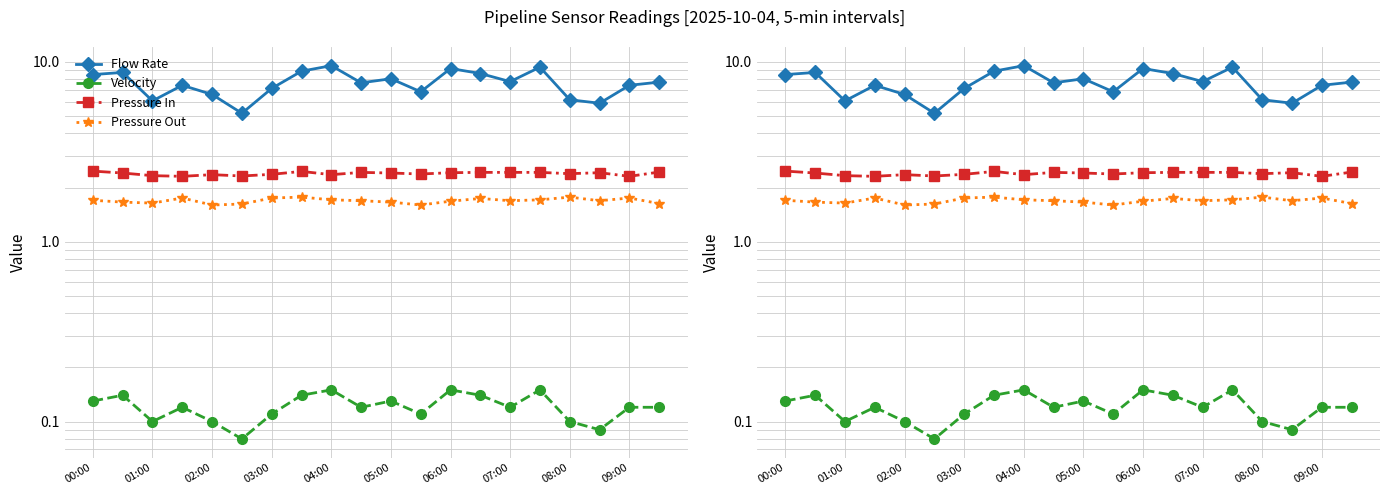

Does the chart display data point markers on the line(s)?

Yes